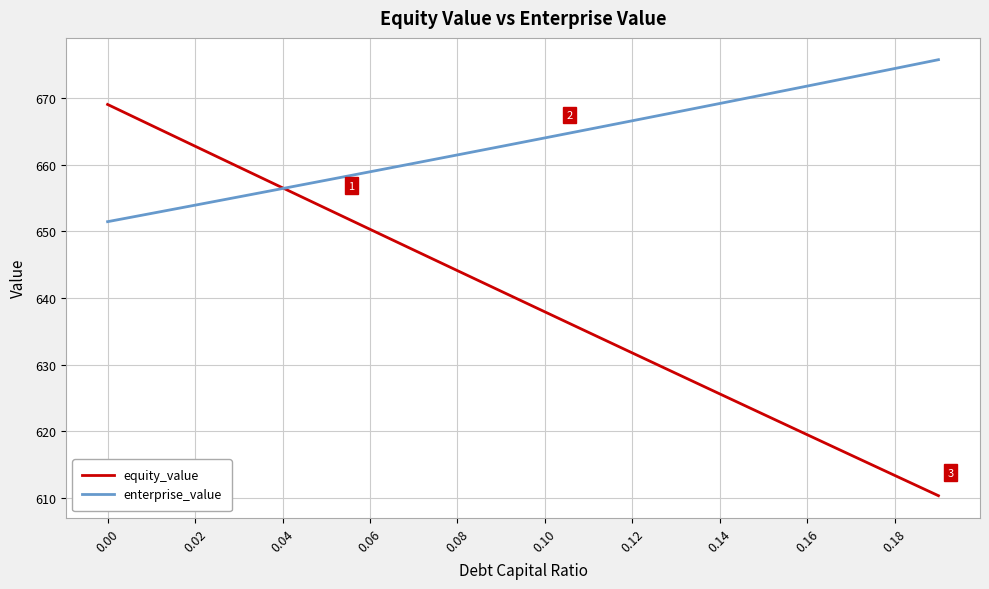

What is the maximum value for equity_value?

669.1